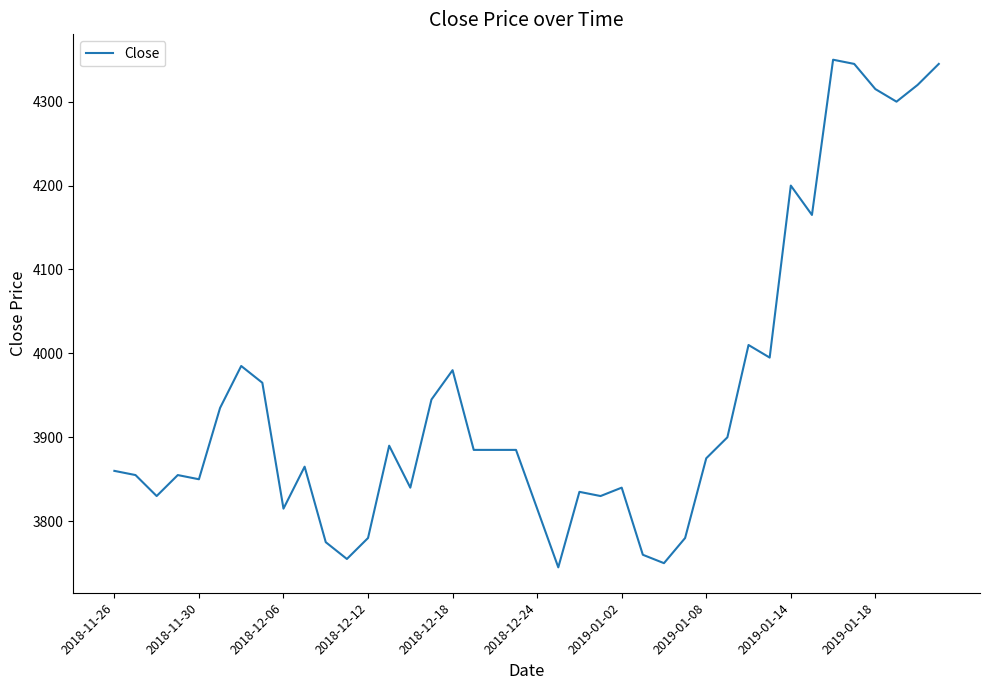

What is the minimum value shown in the chart?

3745